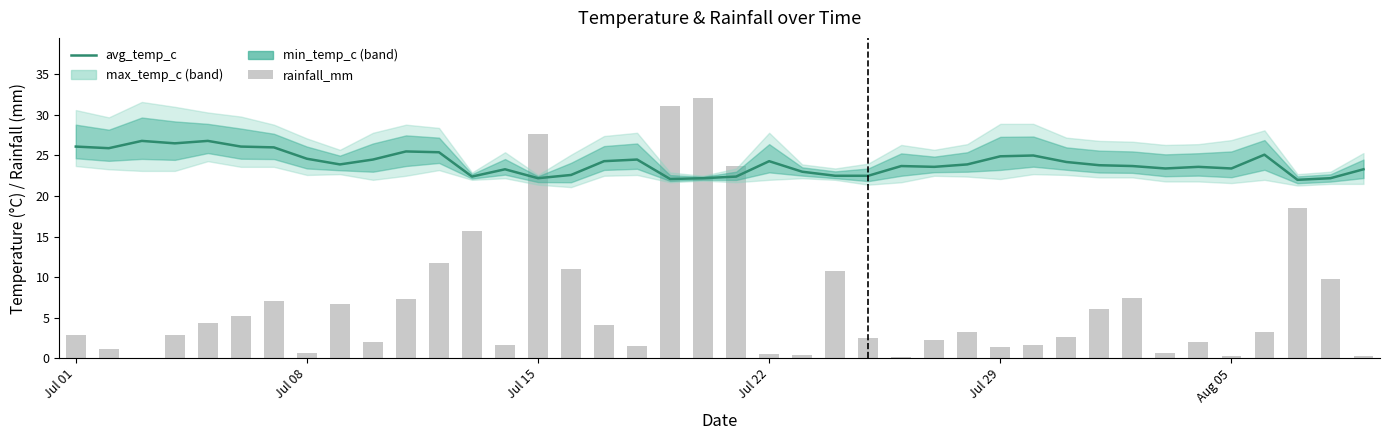

Reading left to right, extract all data points from this chart.

avg_temp_c: 26.1	25.9	26.8	26.5	26.8	26.1	26.0	24.6	23.9	24.5	25.5	25.4	22.4	23.3	22.2	22.6	24.3	24.5	22.1	22.2	22.4	24.3	23.0	22.5	22.5	23.7	23.6	23.9	24.9	25.0	24.2	23.8	23.7	23.4	23.6	23.4	25.1	22.0	22.2	23.3
rainfall_mm: 2.9	1.2	0.0	2.8	4.4	5.2	7.1	0.7	6.7	2.0	7.3	11.7	15.7	1.6	27.7	11.0	4.2	1.6	31.1	32.1	23.7	0.5	0.4	10.8	2.5	0.1	2.2	3.3	1.4	1.6	2.6	6.0	7.4	0.6	2.0	0.3	3.3	18.6	9.8	0.3